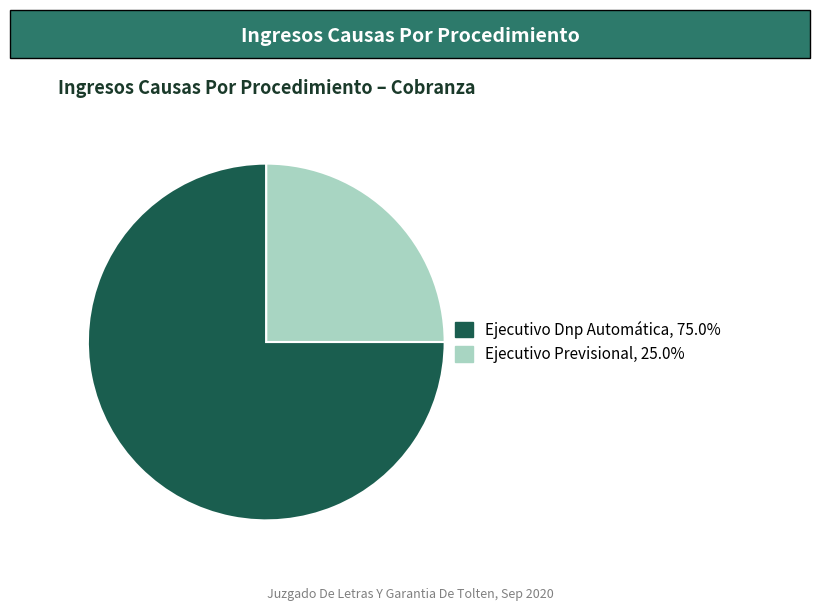

Is there a majority slice in this chart?

Yes